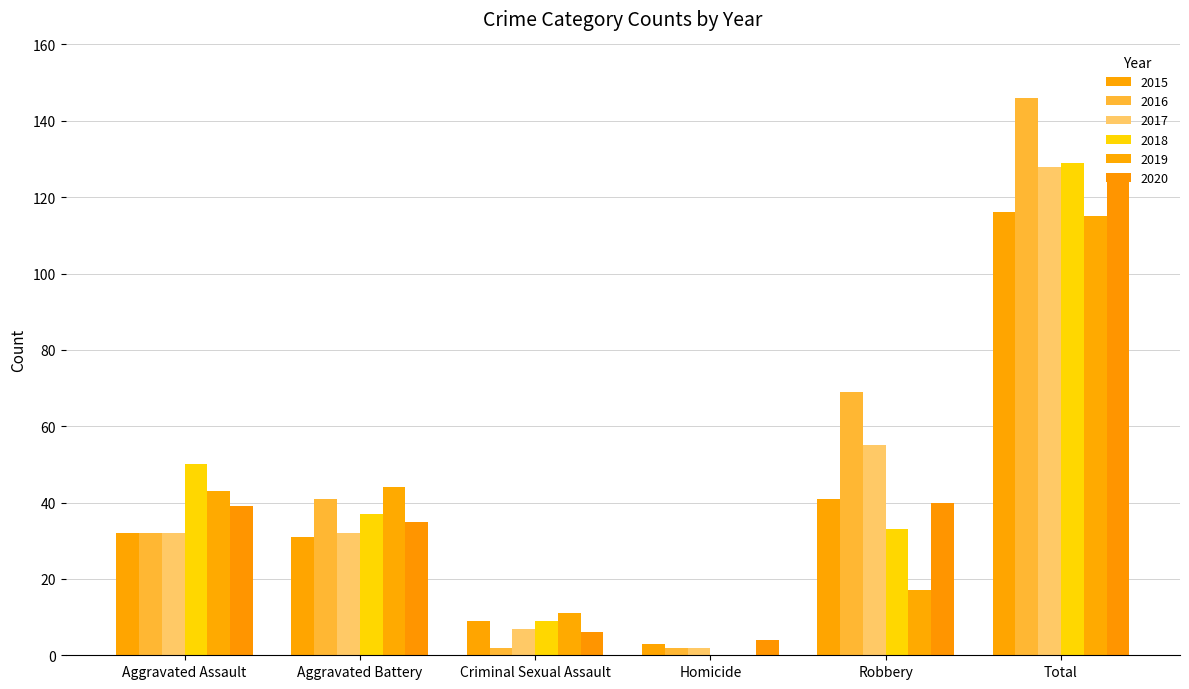

At how many categories does at least one series exceed 98?

1